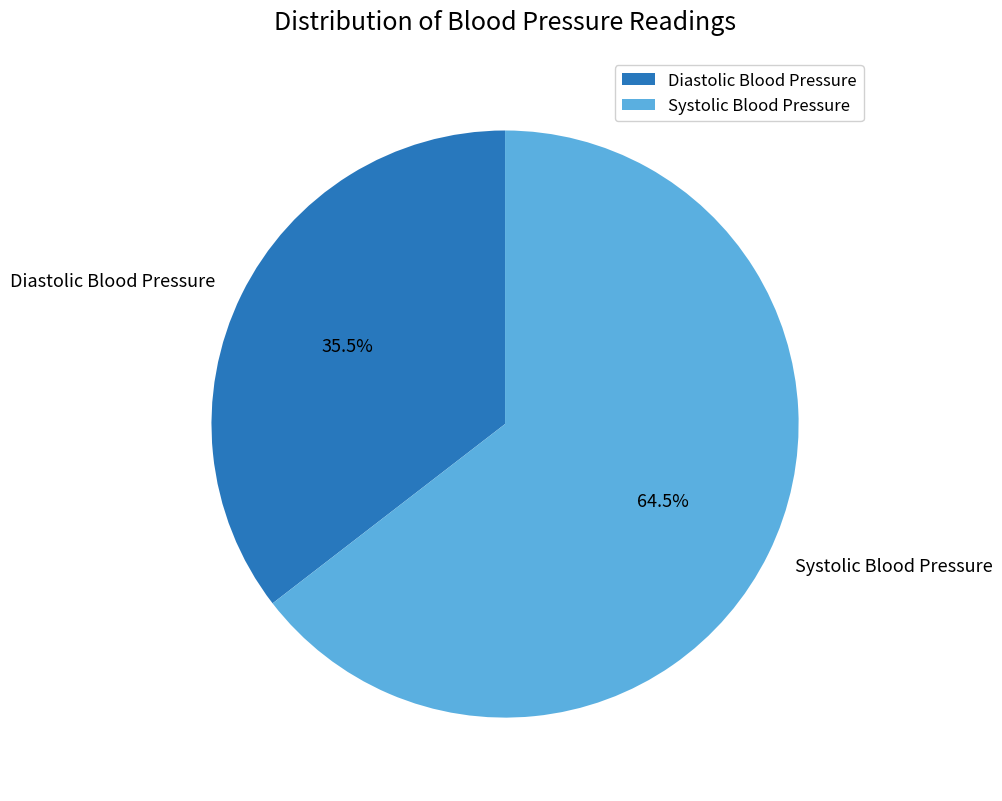

Which slice is the largest?

Systolic Blood Pressure